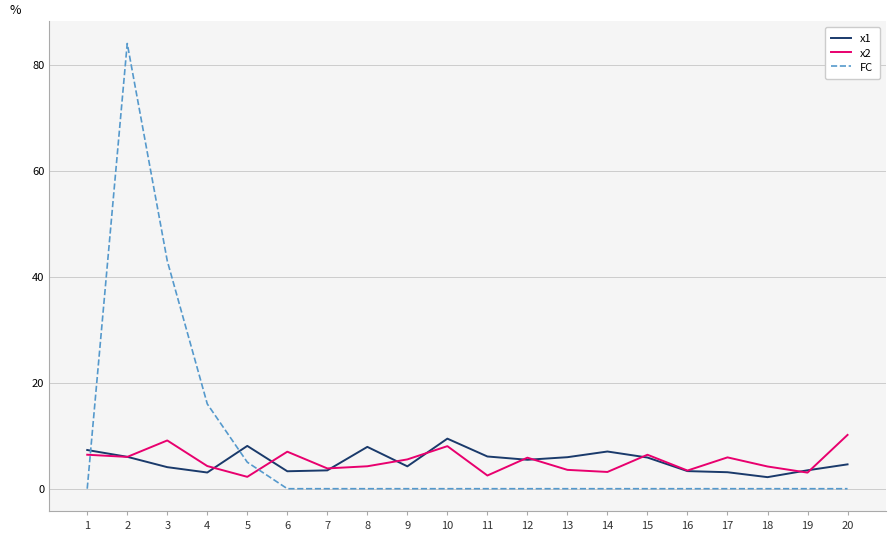

True or false: x2 and x1 intersect in this chart.

True